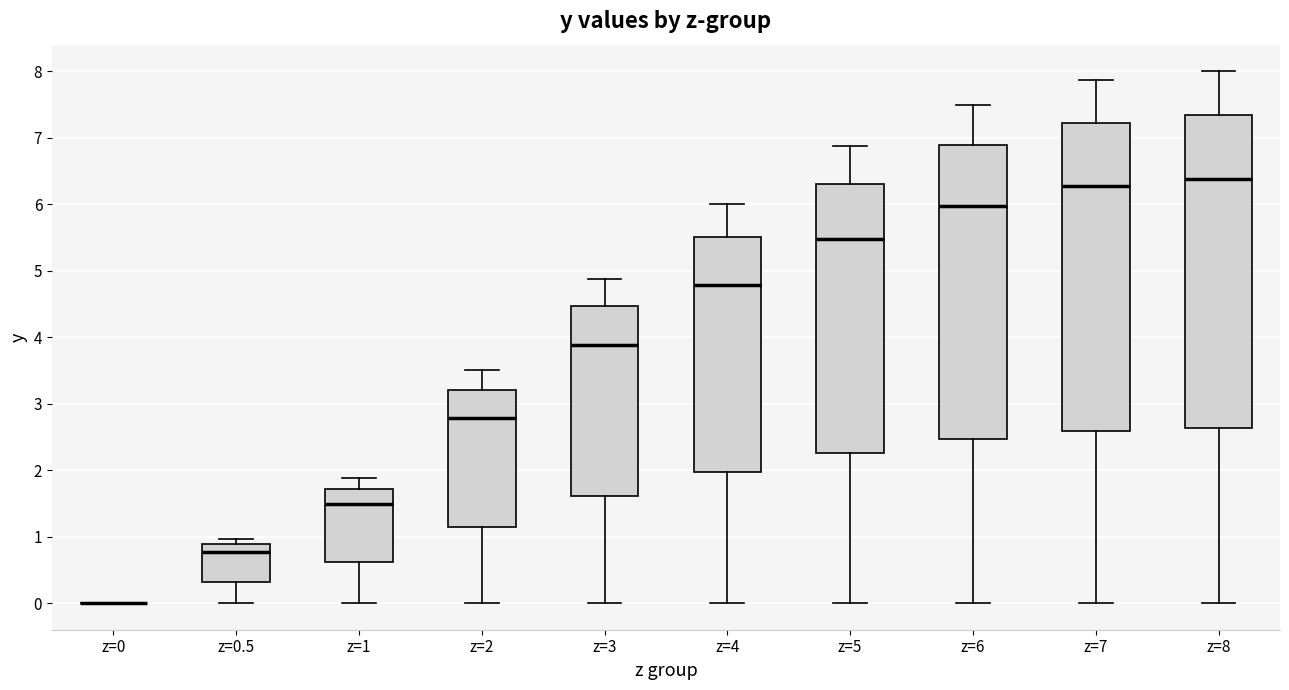

Reading left to right, read every box against the y-axis: the position of its median line, the range the box covers, and the ends of its whiskers. The values are not printed on the chart, so give them approximately, as read against the axis.

z=0: box collapsed to a line at 0.0, whiskers 0.0 to 0.0
z=0.5: median 0.8, box 0.3 to 0.9, whiskers 0.0 to 1.0
z=1: median 1.5, box 0.6 to 1.7, whiskers 0.0 to 1.9
z=2: median 2.8, box 1.2 to 3.2, whiskers 0.0 to 3.5
z=3: median 3.9, box 1.6 to 4.5, whiskers 0.0 to 4.9
z=4: median 4.8, box 2.0 to 5.5, whiskers 0.0 to 6.0
z=5: median 5.5, box 2.3 to 6.3, whiskers 0.0 to 6.9
z=6: median 6.0, box 2.5 to 6.9, whiskers 0.0 to 7.5
z=7: median 6.3, box 2.6 to 7.2, whiskers 0.0 to 7.9
z=8: median 6.4, box 2.6 to 7.3, whiskers 0.0 to 8.0